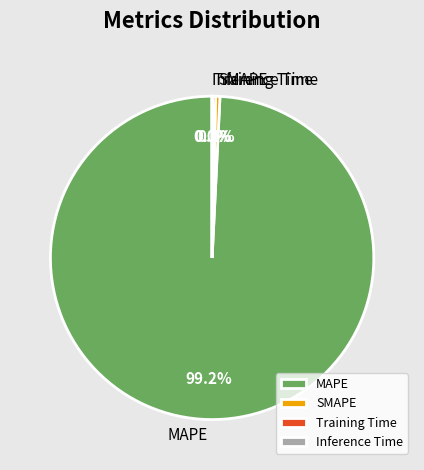

What is the largest slice in the pie chart?

MAPE